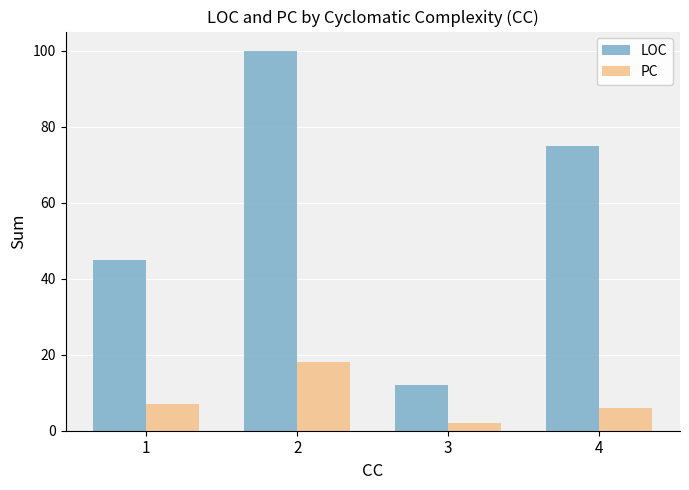

True or false: PC has a value of 4 at 2.

False